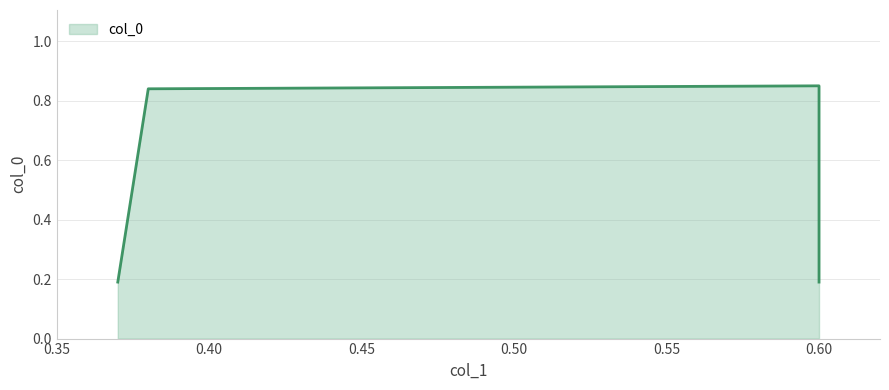

True or false: there are more than 0 points higher than both neighbors.

True